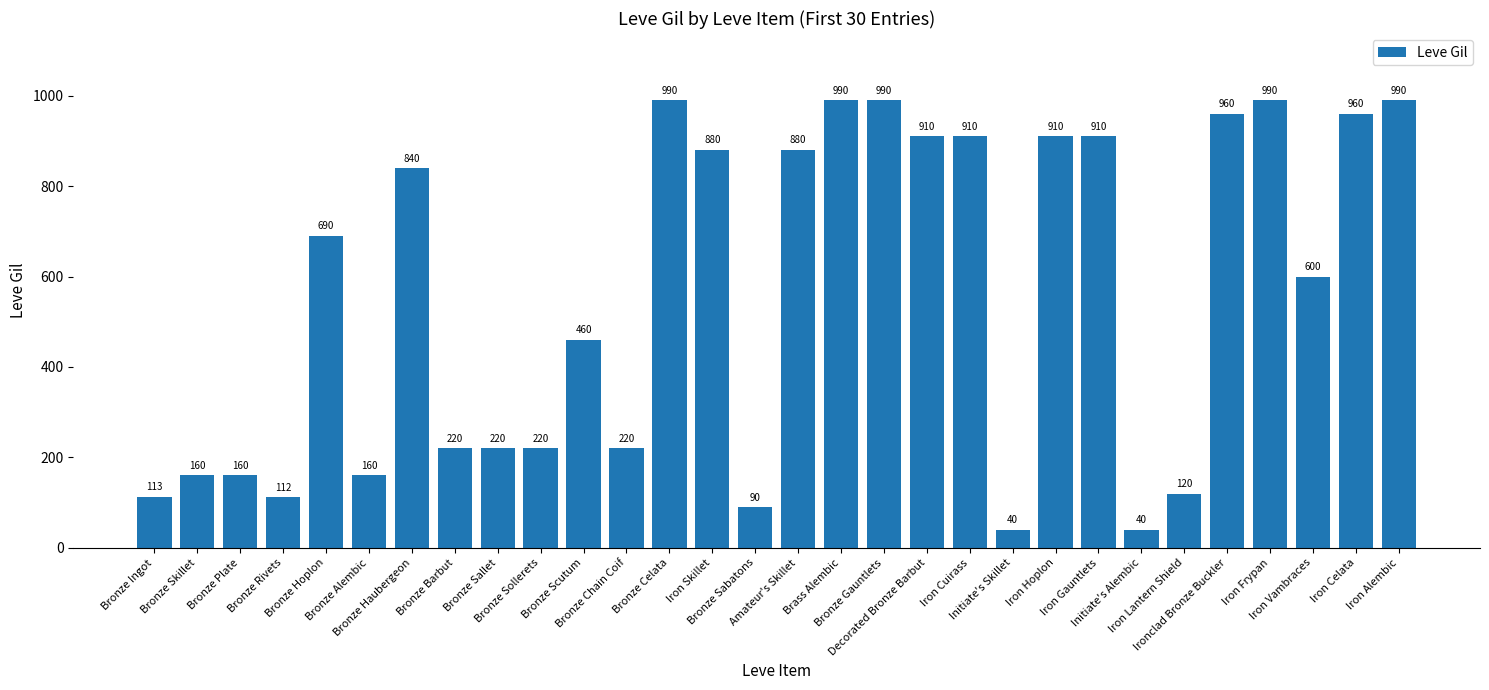

What position from the right is Bronze Scutum?

20